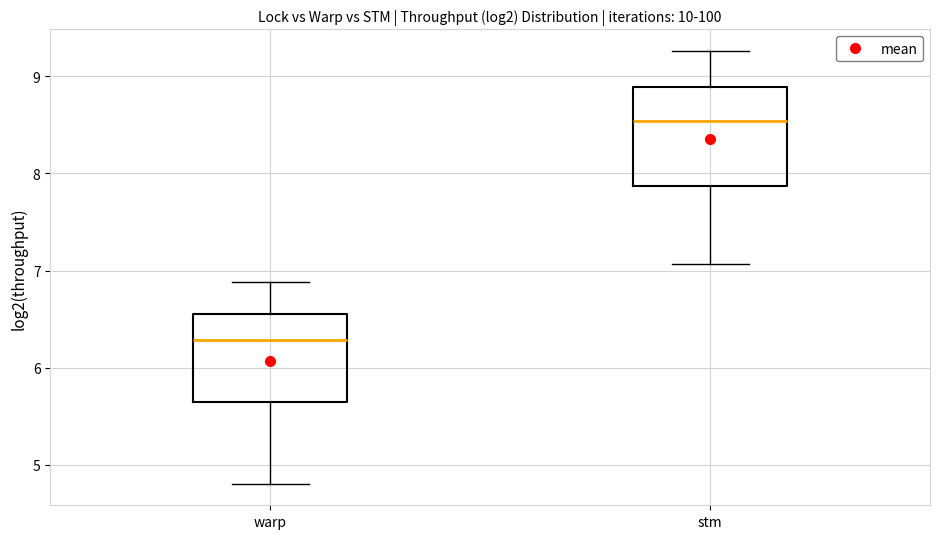

Reading left to right, read every box against the y-axis: the position of its median line, the range the box covers, and the ends of its whiskers. The values are not printed on the chart, so give them approximately, as read against the axis.

warp: median 6.3, box 5.6 to 6.6, whiskers 4.8 to 6.9
stm: median 8.5, box 7.9 to 8.9, whiskers 7.1 to 9.3